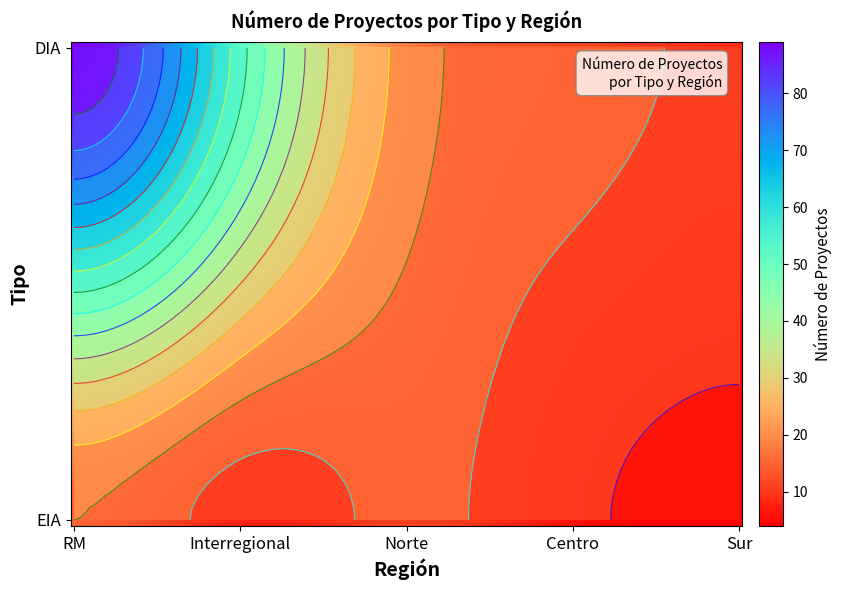

What is the minimum value for DIA?

9